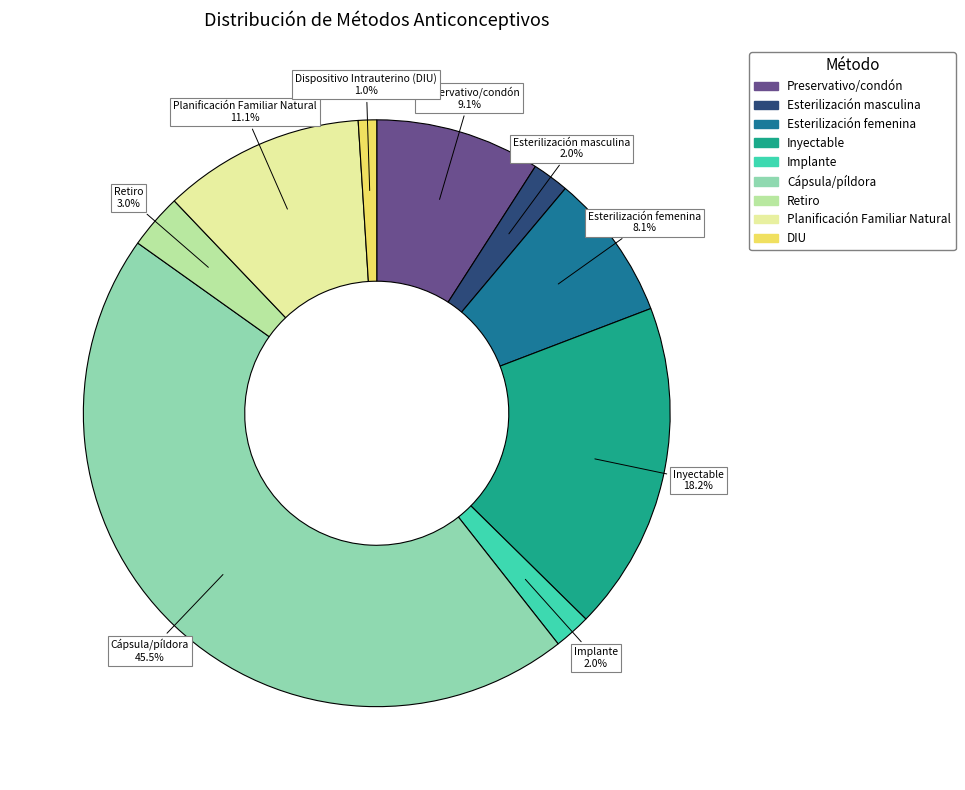

Does any single category account for the majority?

No